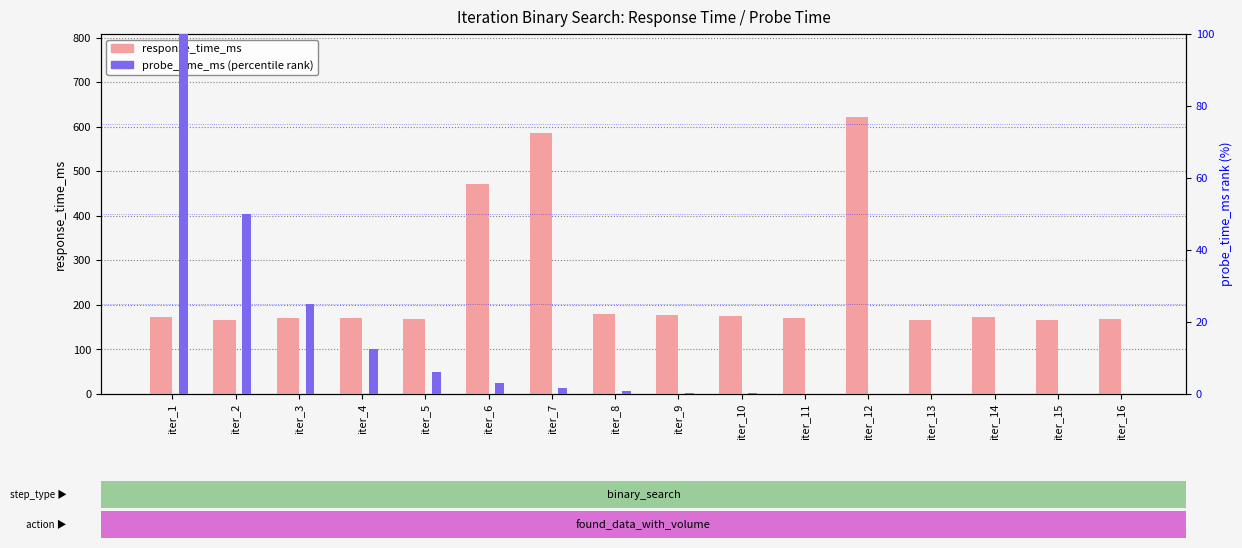

Rank the series by their average value, from highest to lowest.

response_time_ms, probe_time_ms (% rank)